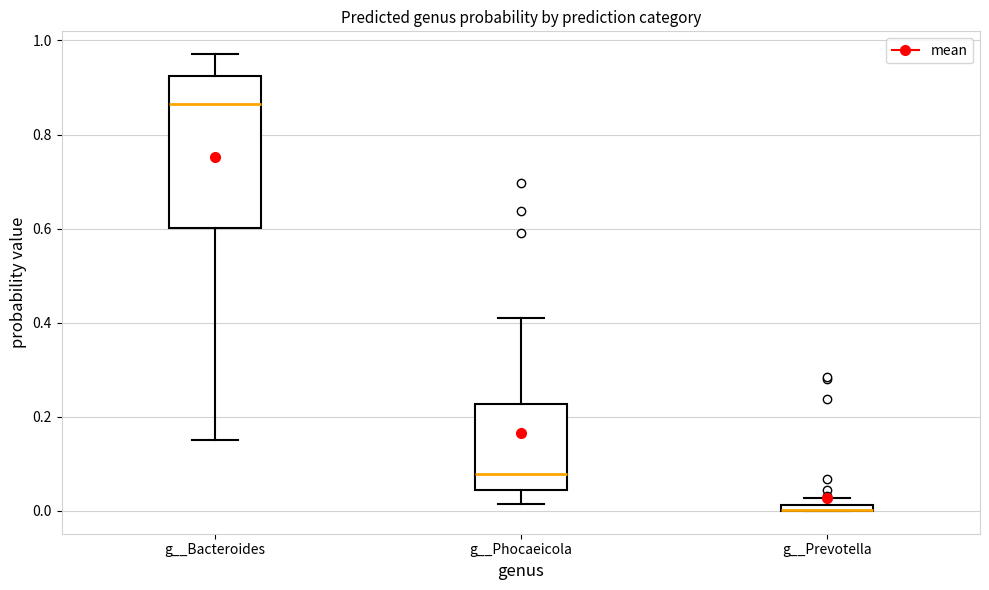

Where is the lower edge of the box for g__Phocaeicola on the y-axis? The values are not printed on the chart, so give them approximately, as read against the axis.

0.04